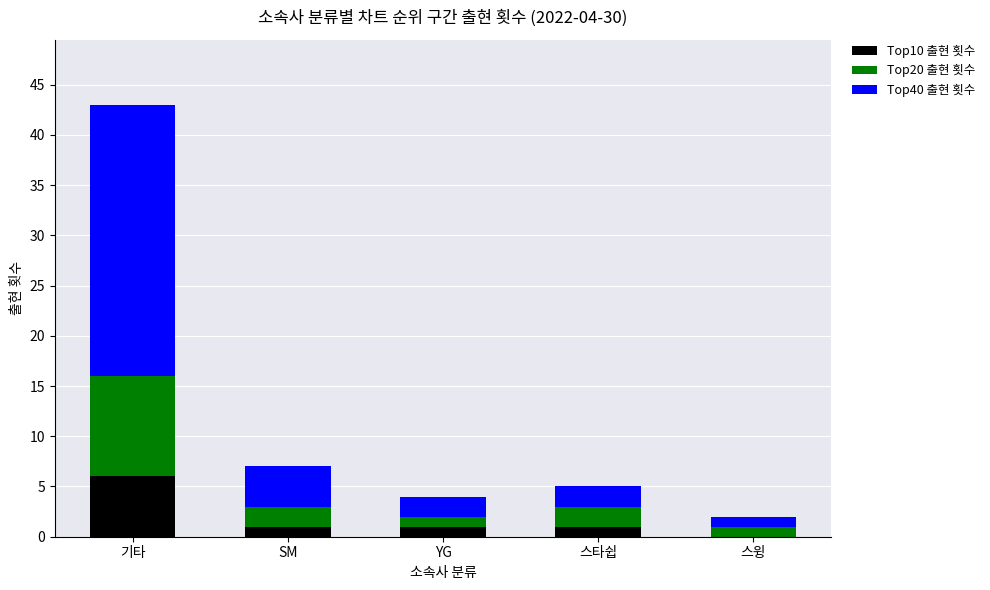

At which label does Top10 출현 횟수 reach its peak?

기타